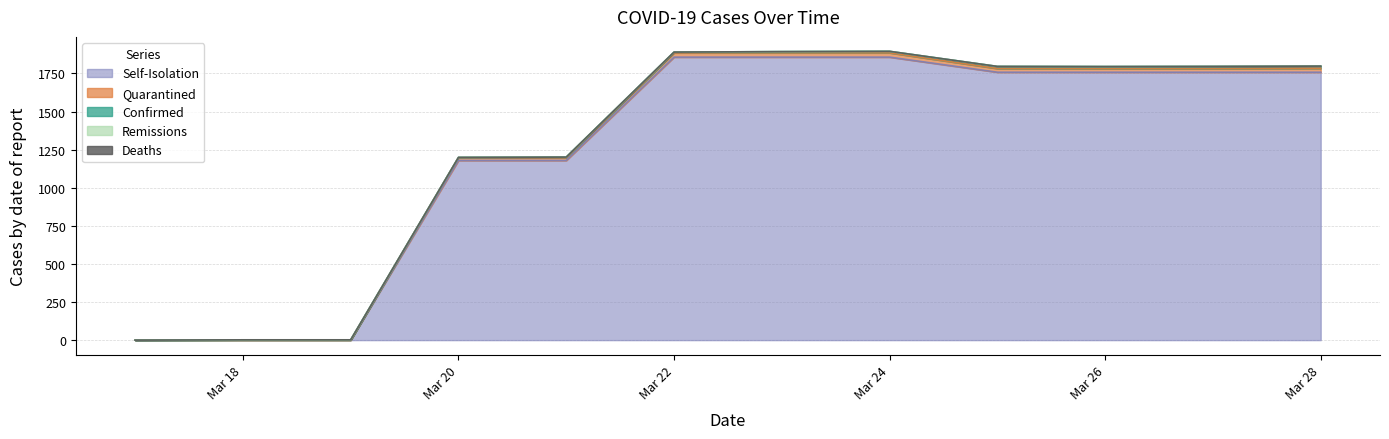

List the labels in order of nb_remissions value, largest first.

2020/03/17, 2020/03/18, 2020/03/19, 2020/03/20, 2020/03/21, 2020/03/22, 2020/03/23, 2020/03/24, 2020/03/25, 2020/03/26, 2020/03/27, 2020/03/28